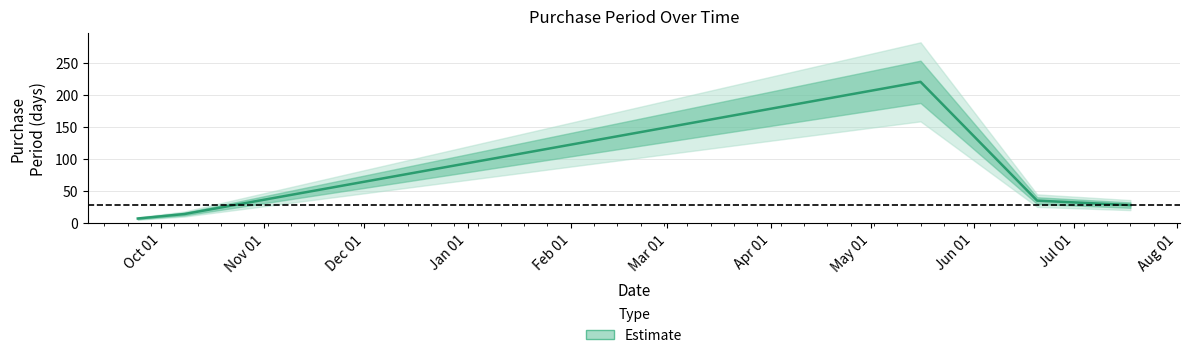

How many data points are above 28?

2